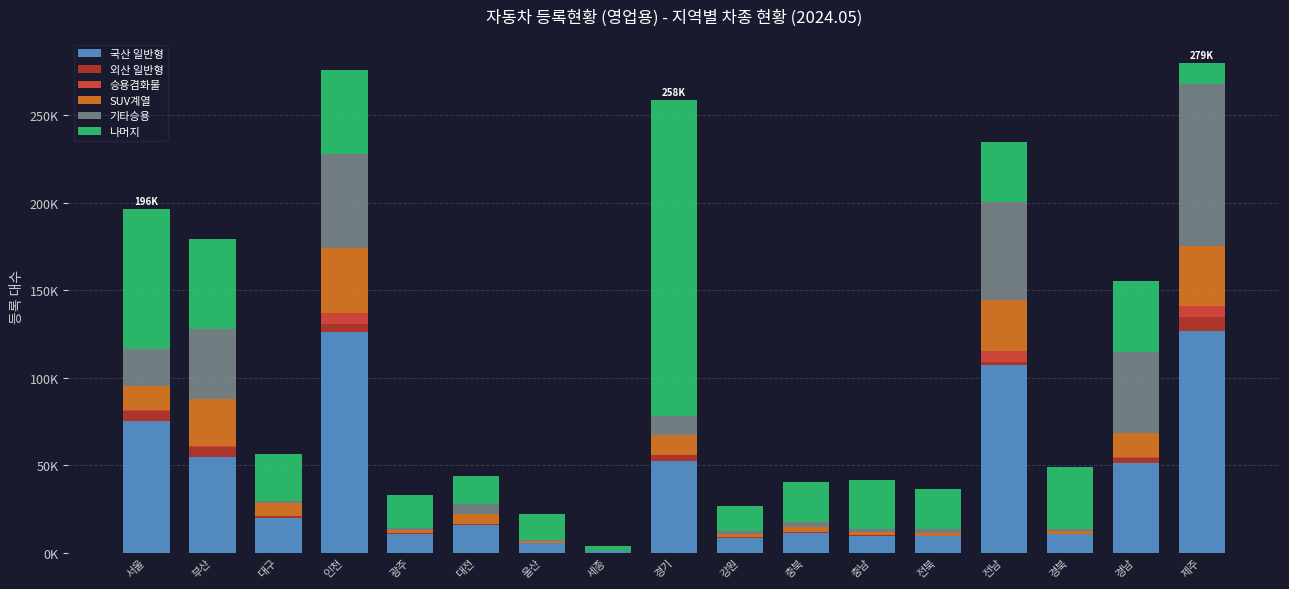

Are the bars horizontal?

No